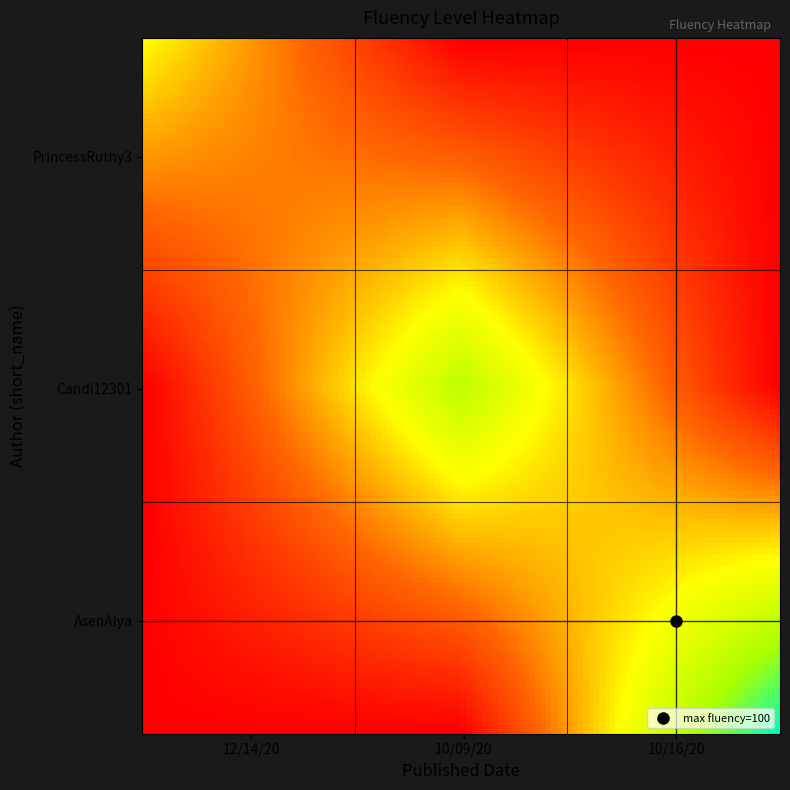

At how many categories does at least one series exceed 39?

3